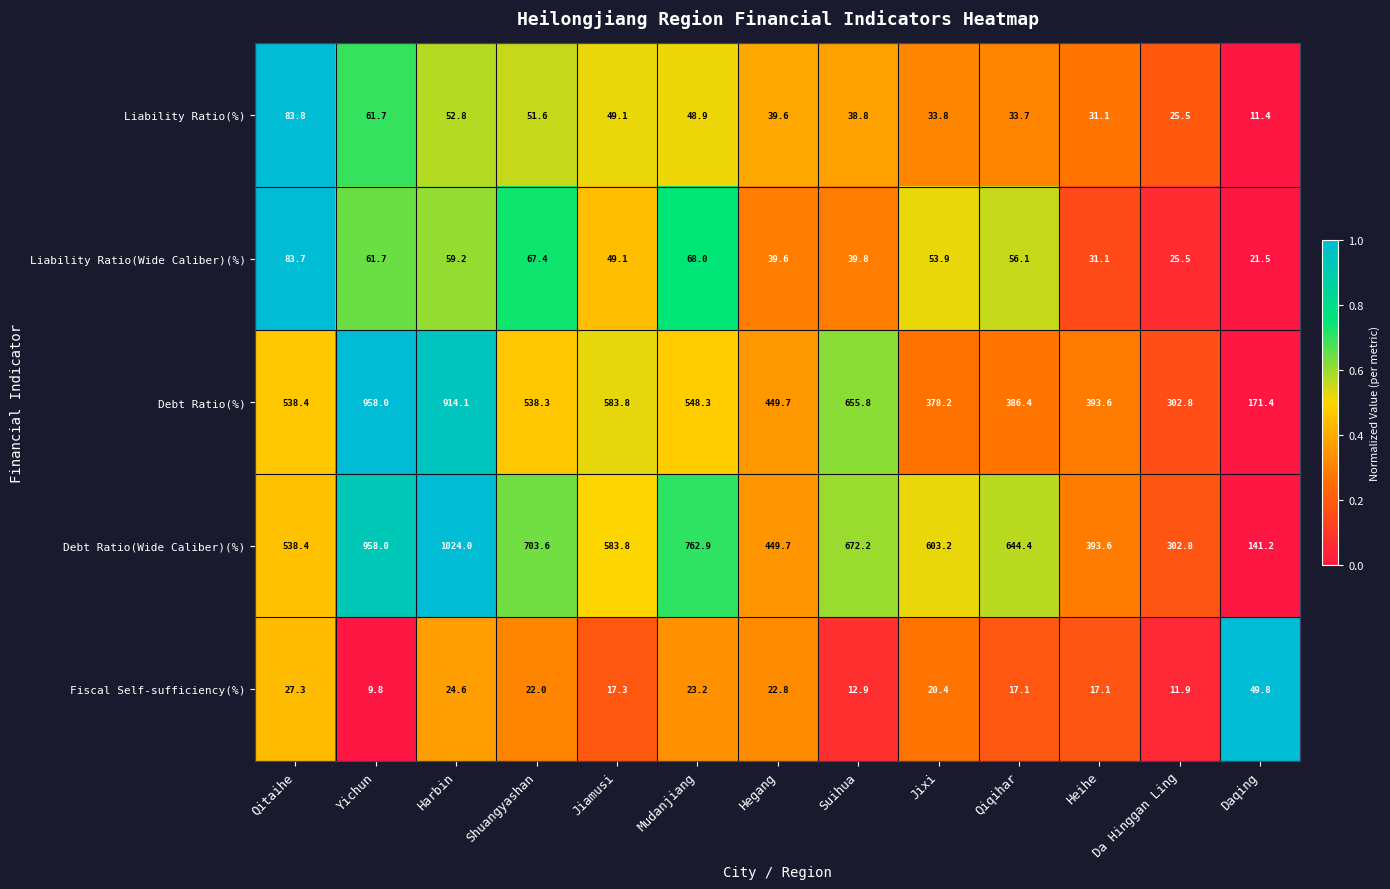

What is the average value of the Liability Ratio(Wide Caliber)(%) series?

50.5